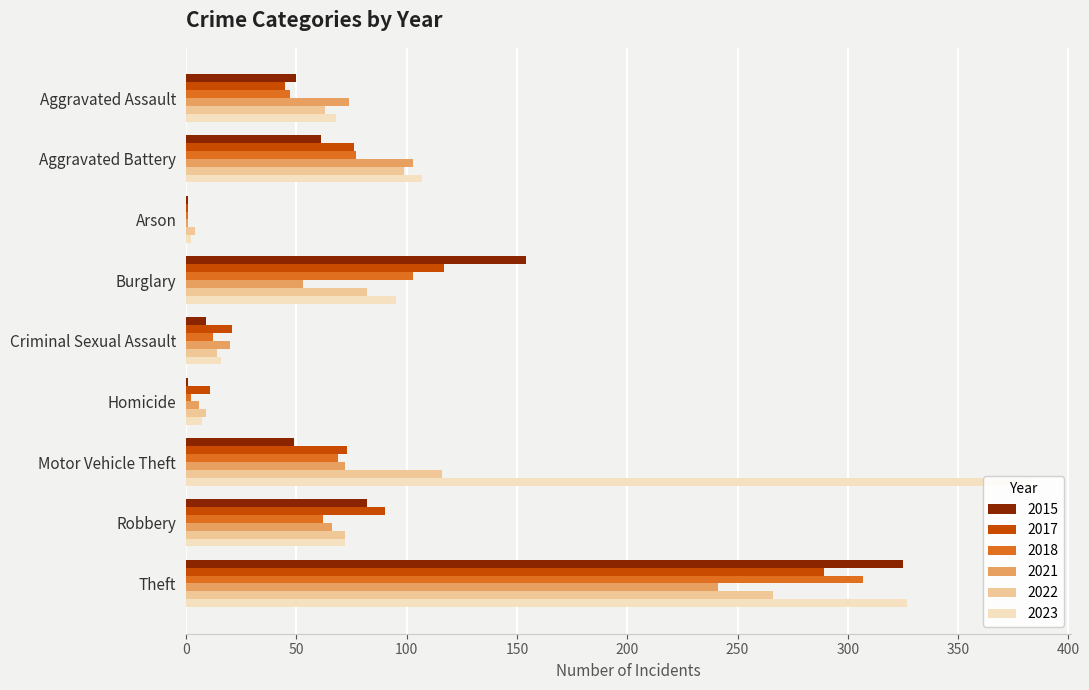

Rank the categories by 2018 value from lowest to highest.

Arson, Homicide, Criminal Sexual Assault, Aggravated Assault, Robbery, Motor Vehicle Theft, Aggravated Battery, Burglary, Theft